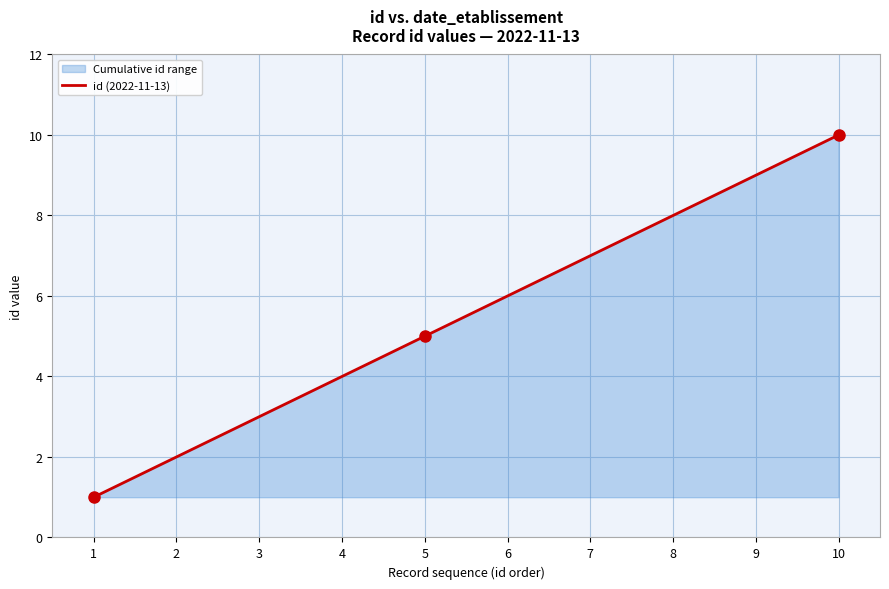

Reading right to left, what are all the values shown in this chart?

10=10	9=9	8=8	7=7	6=6	5=5	4=4	3=3	2=2	1=1